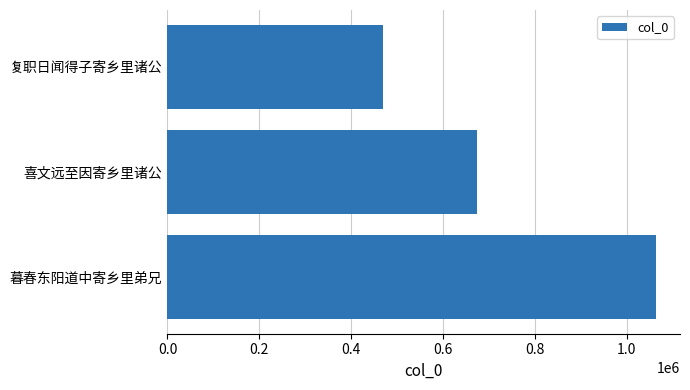

Rank the categories by value from lowest to highest.

复职日闻得子寄乡里诸公, 喜文远至因寄乡里诸公, 暮春东阳道中寄乡里弟兄